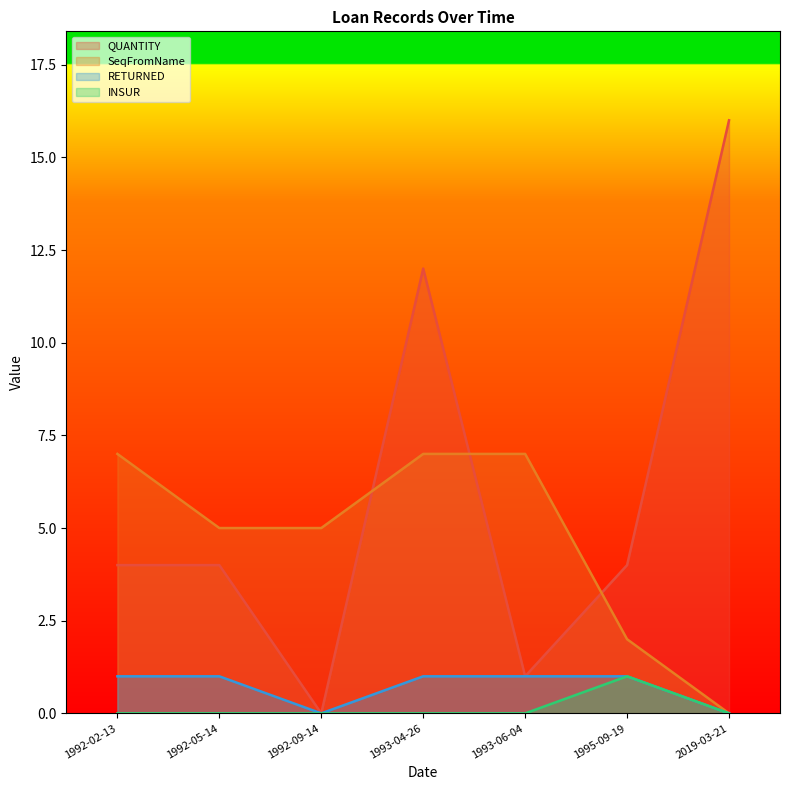

True or false: QUANTITY and INSUR intersect in this chart.

False